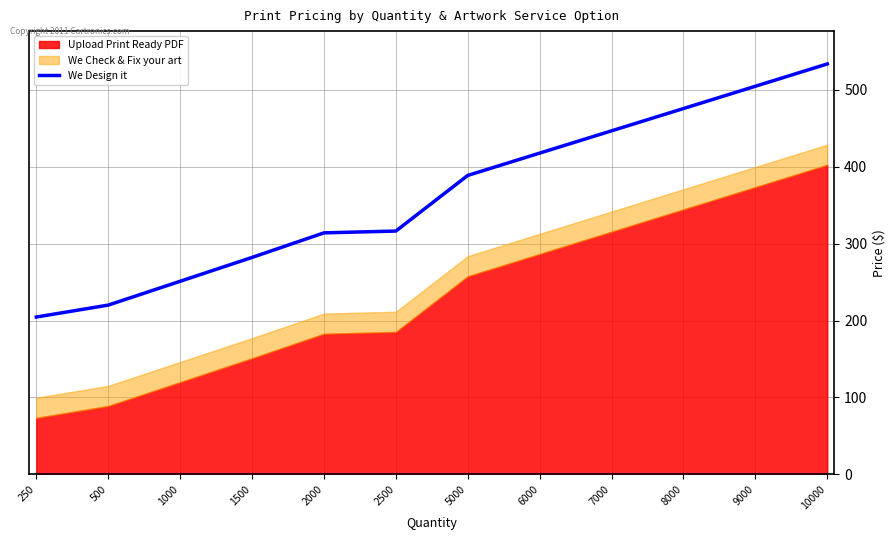

Which has a higher value, 1500 or 6000?

6000